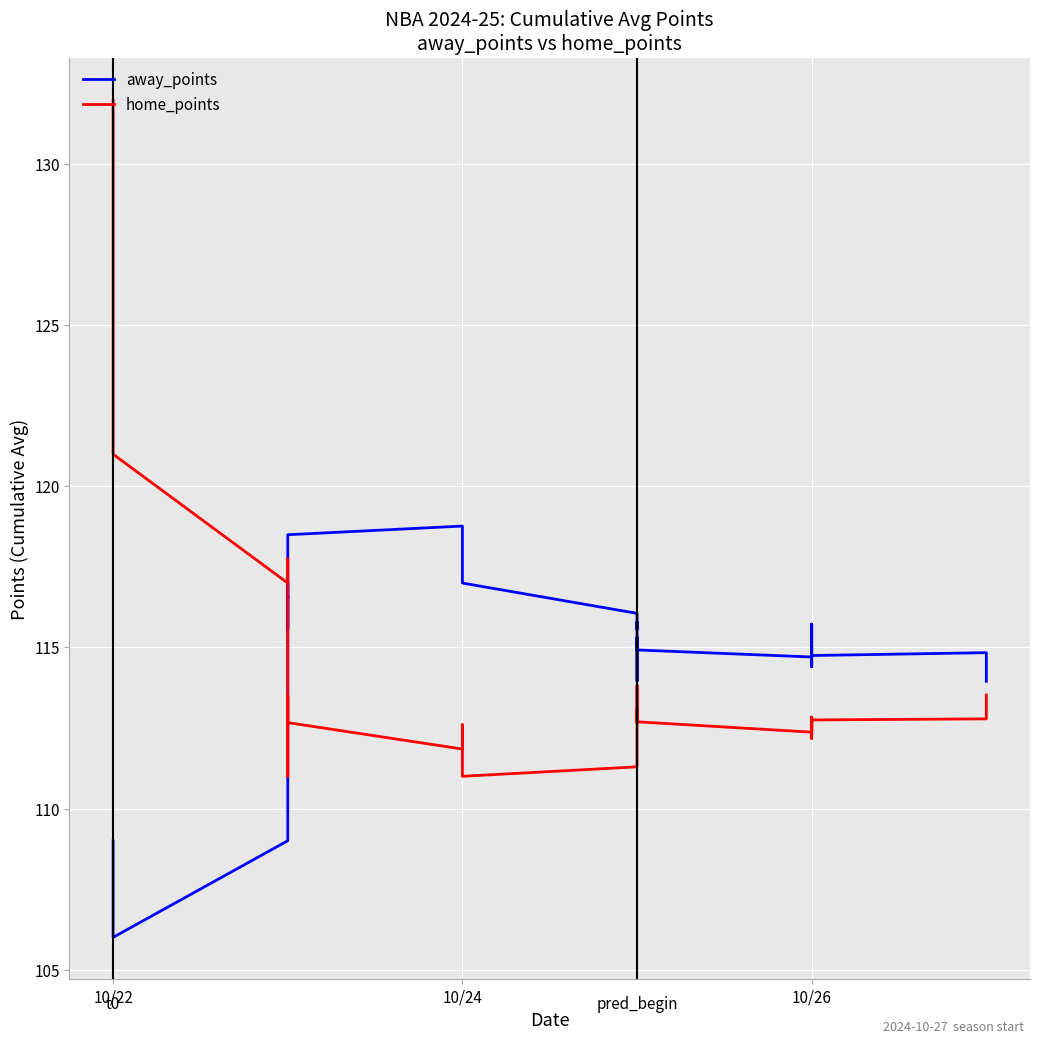

How many data points in home_points are less than 112?

6